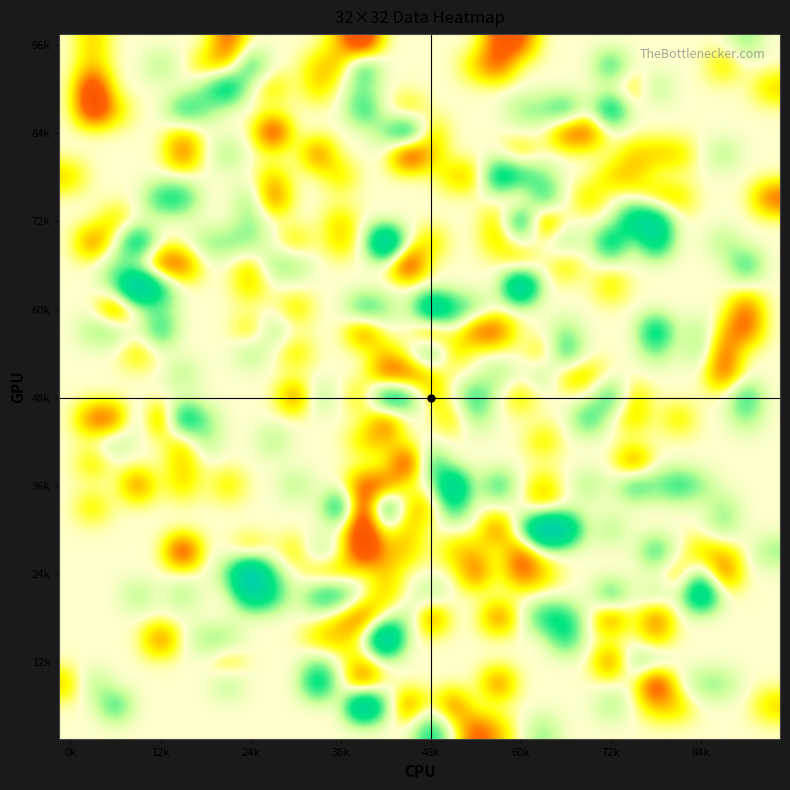

At how many categories does at least one series exceed 2?

19